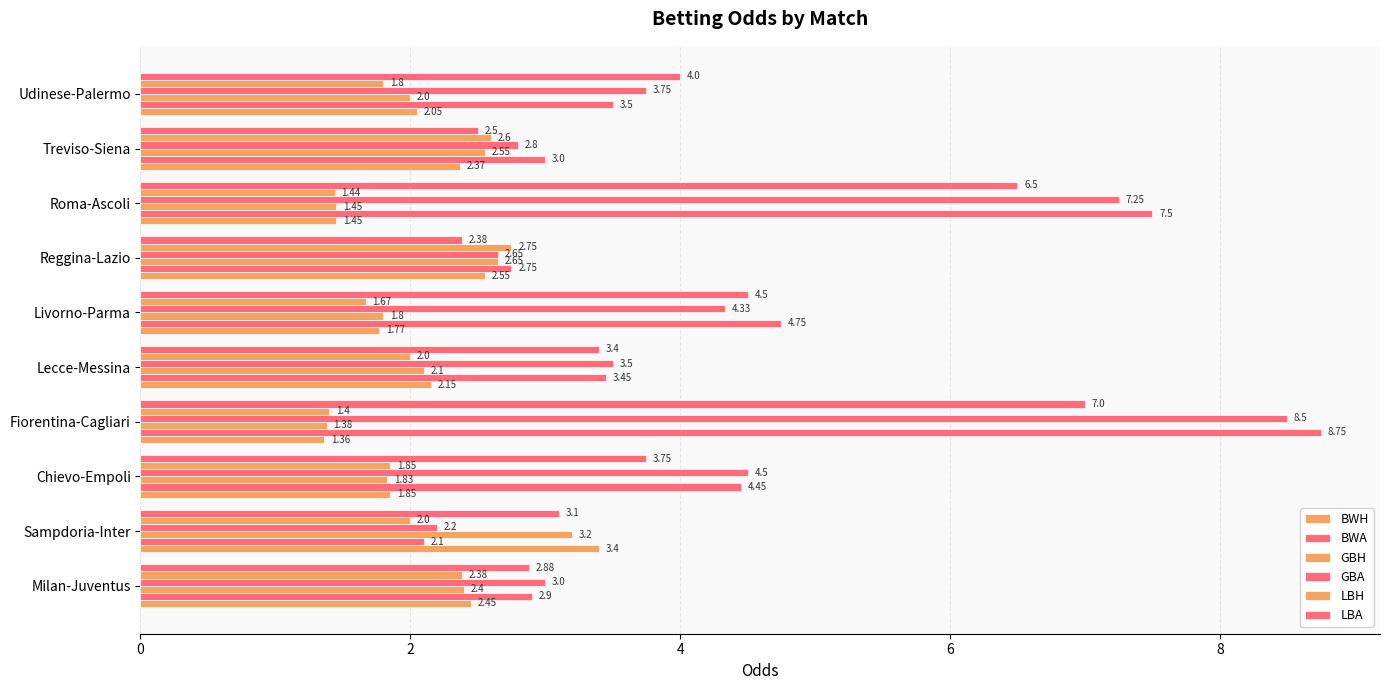

Rank the series by their maximum value, from lowest to highest.

LBH, GBH, BWH, LBA, GBA, BWA